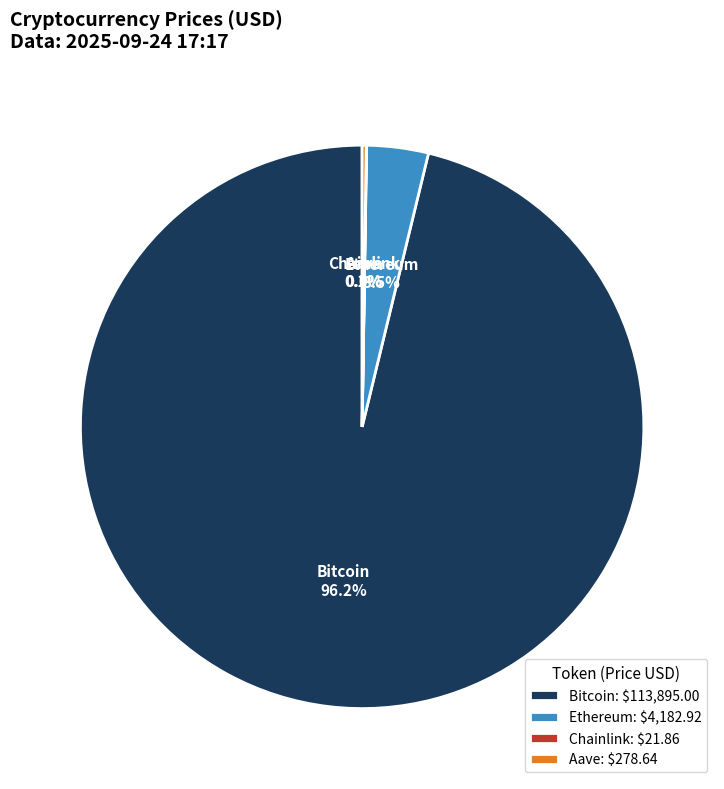

Is there a majority slice in this chart?

Yes